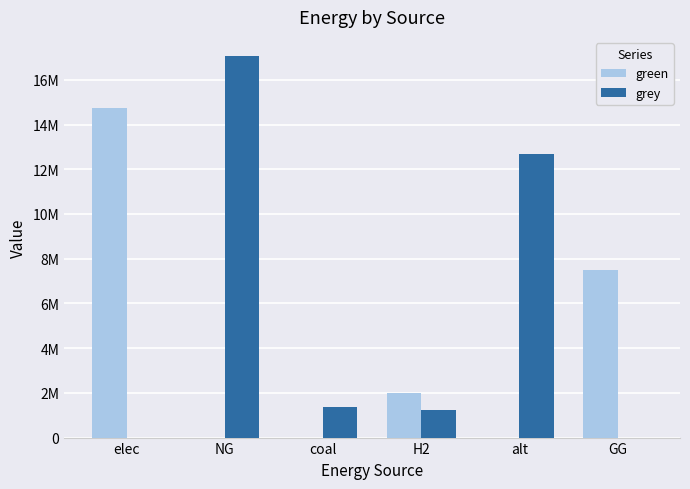

The green series shows 14731150.2 at elec. True or false?

True